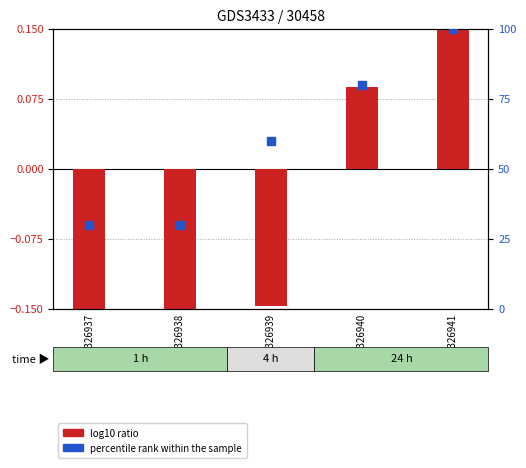

Is the value of log10 ratio at 9777326940 greater than the value of percentile rank within the sample at 9777326940?

No